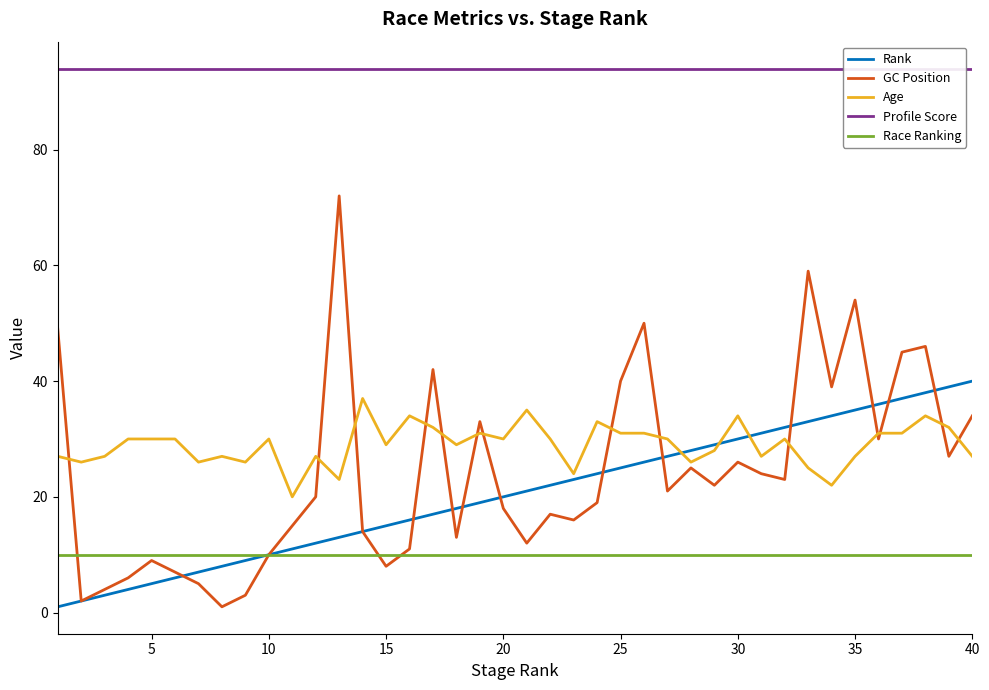

What are all the series names shown in the legend?

Rank, GC Position, Age, Profile Score, Race Ranking